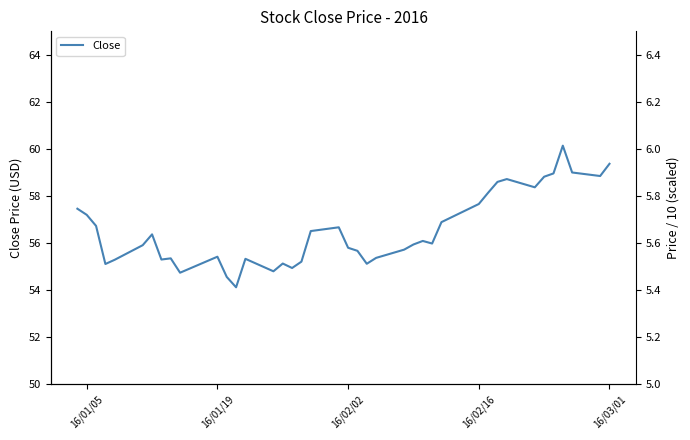

Is it true that the value at 37 is 25.6?

False